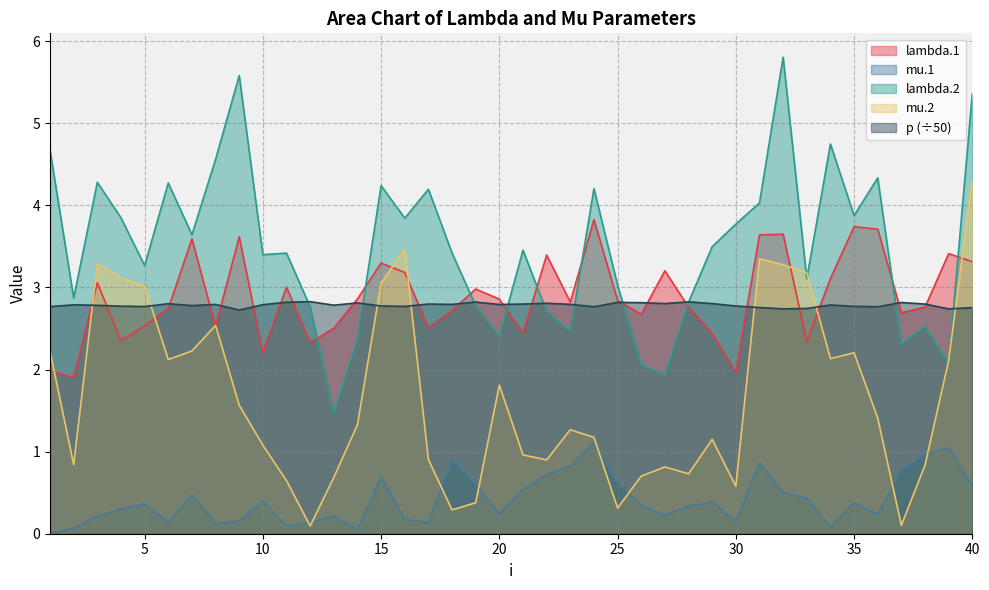

List the labels in order of p value, largest first.

12, 28, 19, 11, 25, 37, 26, 14, 22, 29, 27, 6, 38, 21, 17, 23, 18, 8, 20, 10, 2, 34, 13, 3, 7, 15, 30, 4, 35, 16, 5, 1, 24, 36, 31, 40, 33, 32, 39, 9